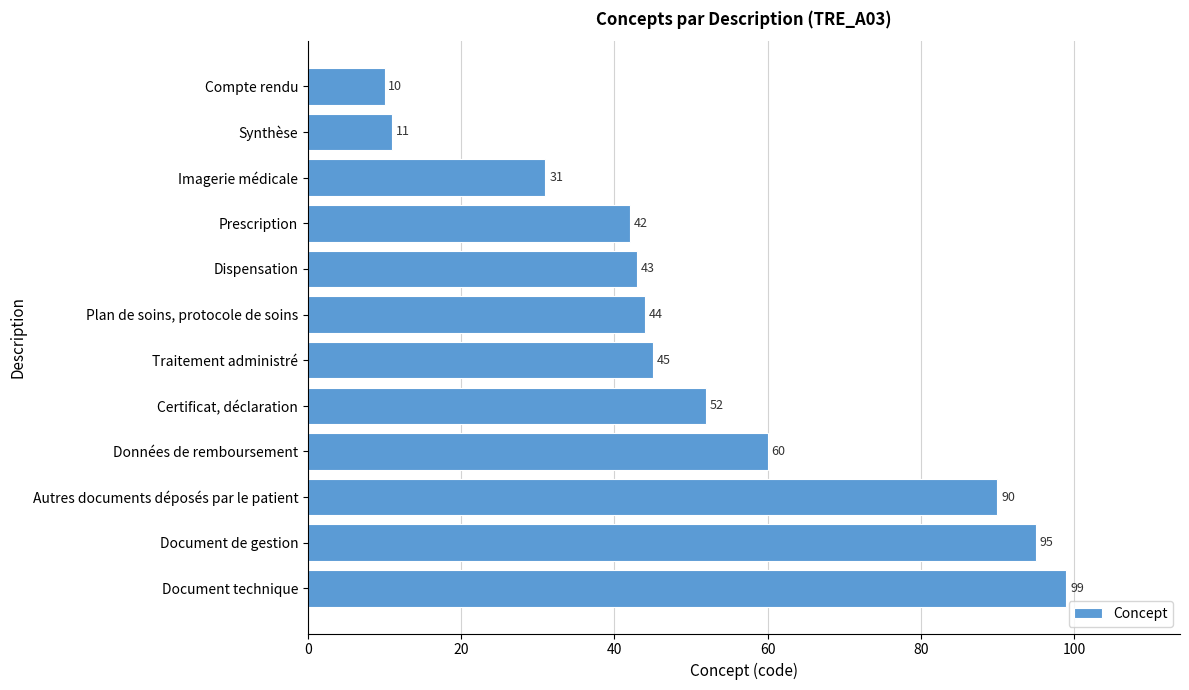

Is it true that the value at Document de gestion is 142?

False